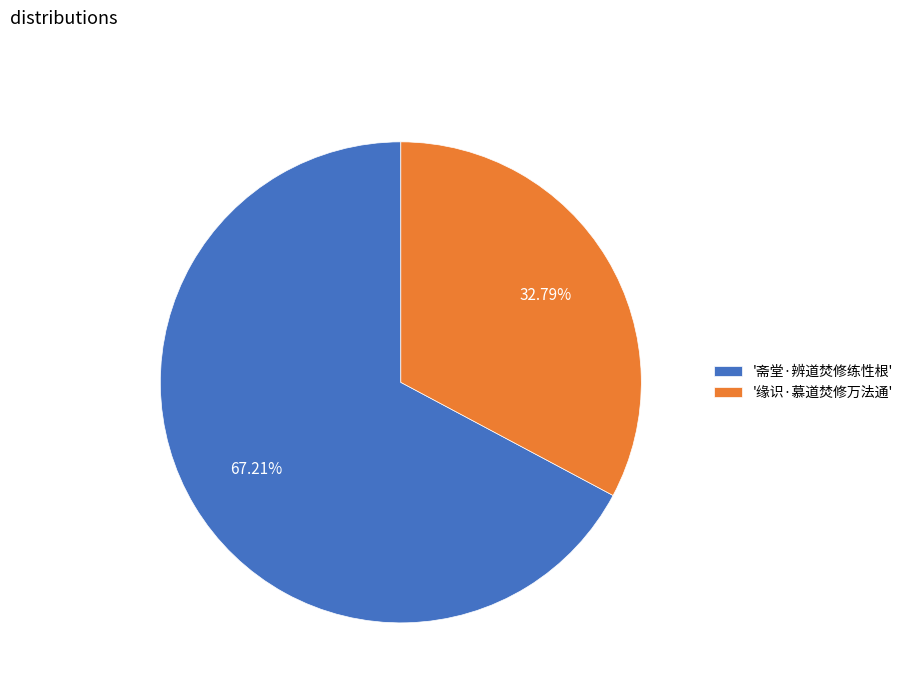

Do '缘识·慕道焚修万法通' and '斋堂·辨道焚修练性根' together represent more than half of the pie?

Yes